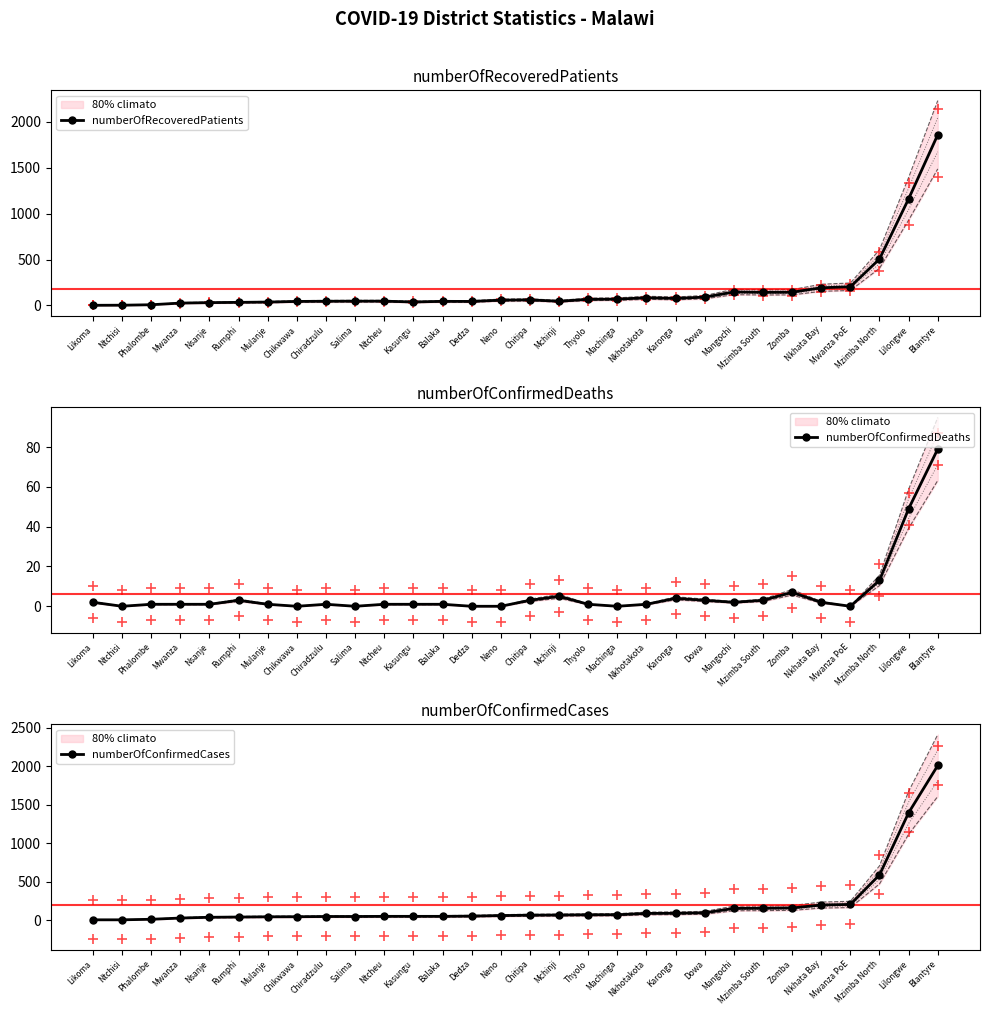

At which category is the sum across all series the highest?

Blantyre